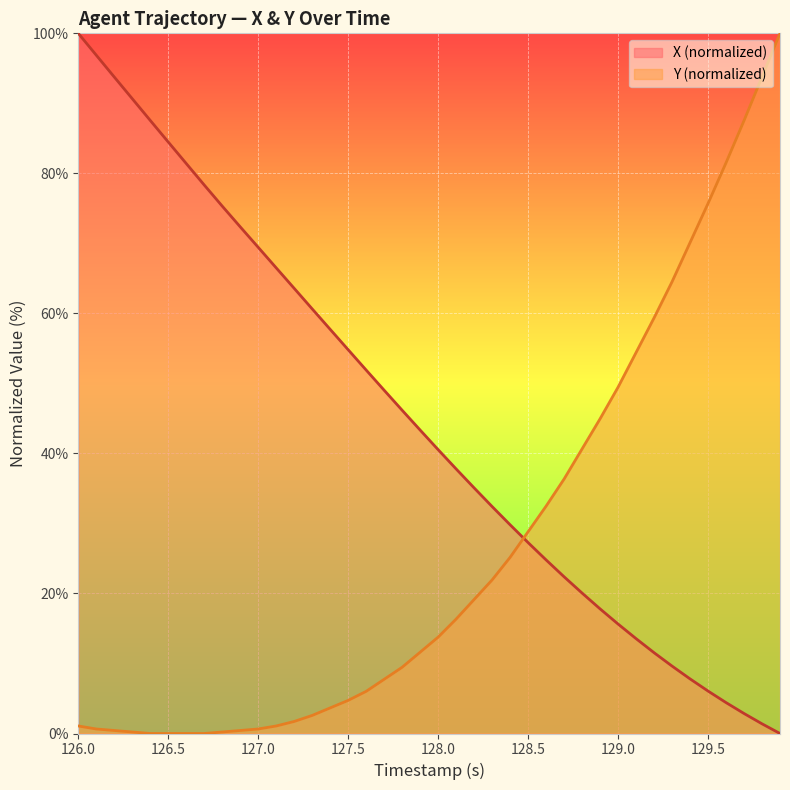

Reading left to right, transcribe all the data shown in this chart.

X: 100.0	96.9	93.8	90.7	87.6	84.5	81.4	78.3	75.3	72.4	69.4	66.5	63.6	60.6	57.7	54.8	51.9	49.0	46.2	43.3	40.5	37.8	35.1	32.4	29.8	27.3	24.8	22.4	20.1	17.8	15.6	13.6	11.5	9.6	7.8	6.1	4.4	2.9	1.4	0.0
Y: 1.1	0.6	0.4	0.2	0.0	0.0	0.0	0.0	0.2	0.4	0.6	1.1	1.7	2.6	3.7	4.7	6.0	7.7	9.5	11.6	13.8	16.3	19.1	21.9	25.2	28.8	32.5	36.3	40.6	44.9	49.5	54.4	59.4	64.5	70.1	75.7	81.5	87.5	93.8	100.0